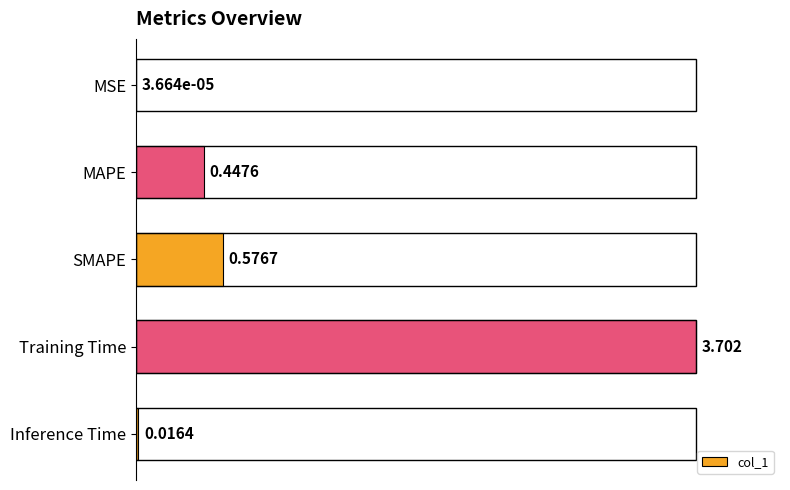

At which label is the value closest to 1?

SMAPE